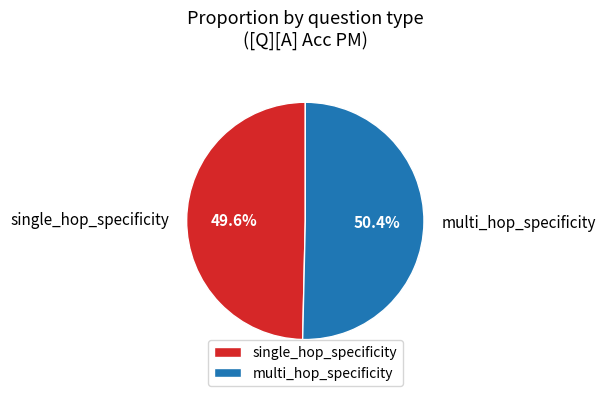

How many slices are in this pie chart?

2